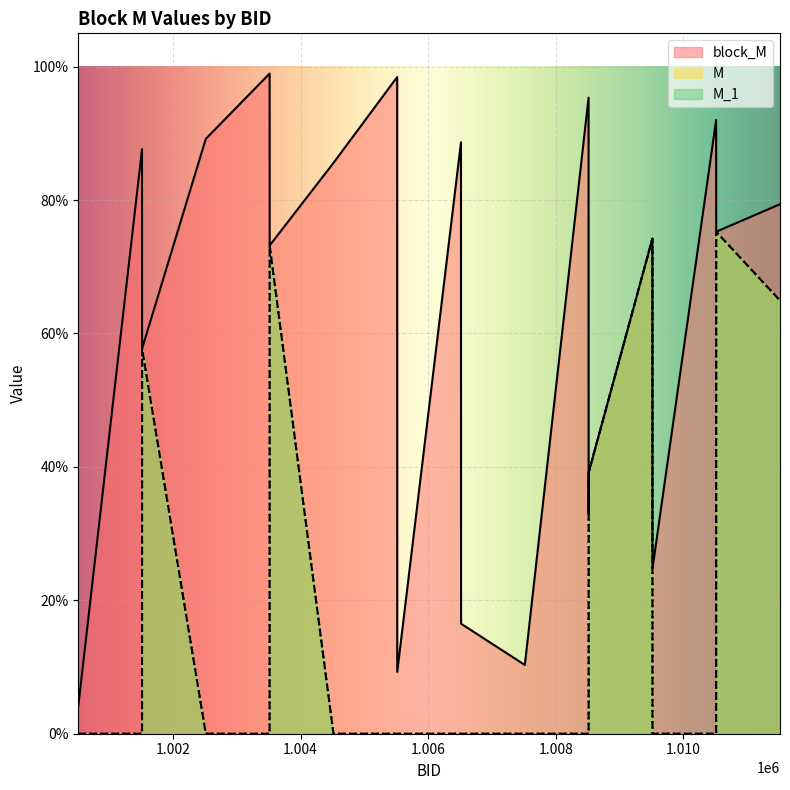

The value of M_1 at 1001515 is 0.6. True or false?

True